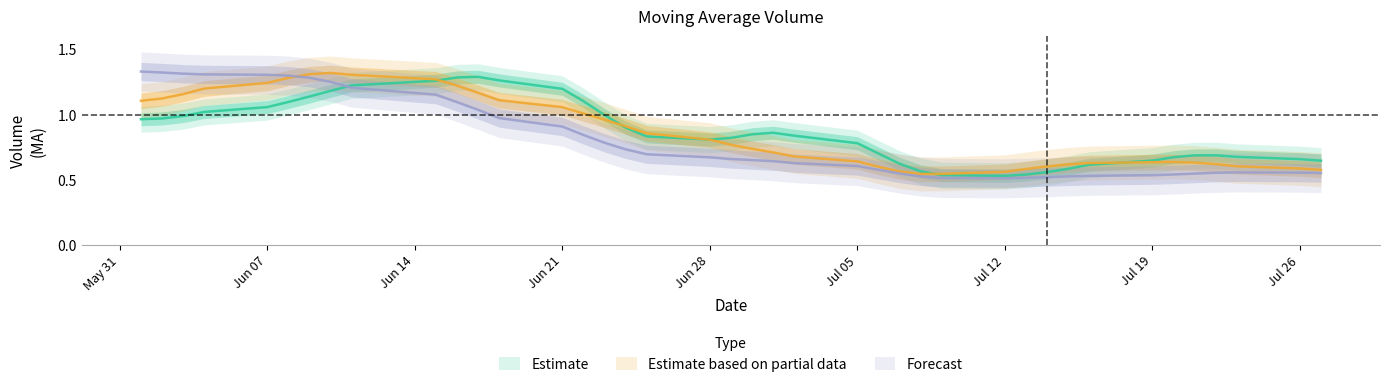

True or false: ma_v_20 has a value of 0.3 at 20210601.

False